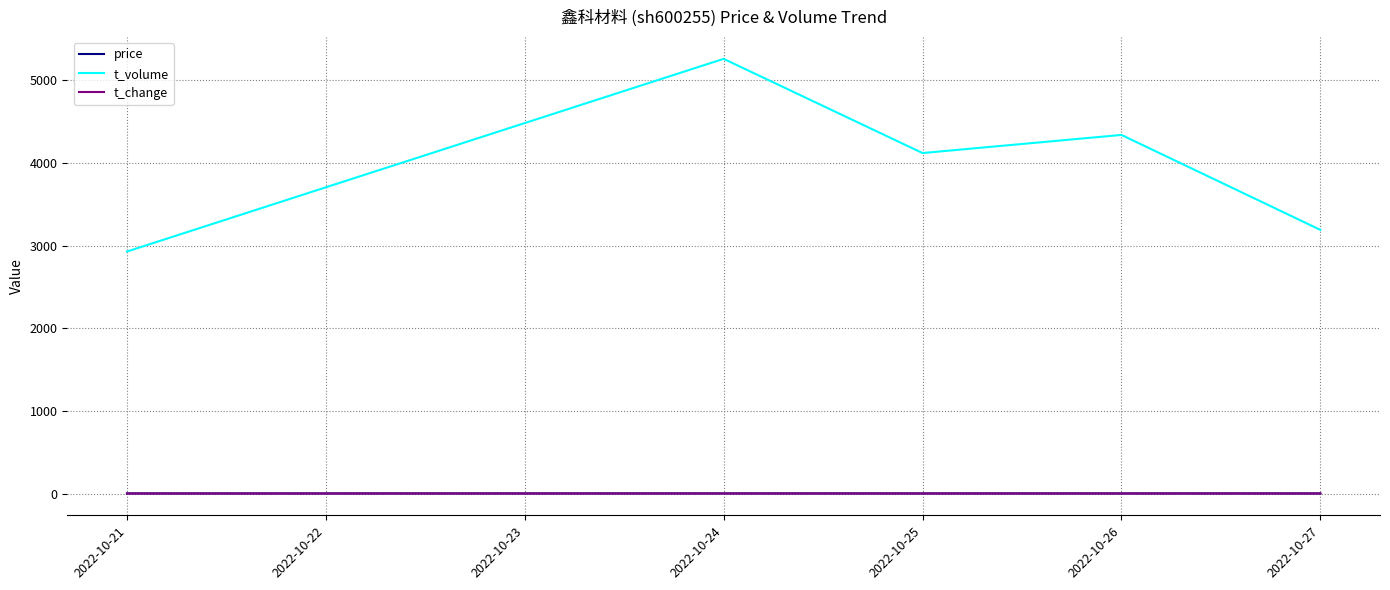

List the labels in order of t_volume value, largest first.

2022-10-24, 2022-10-26, 2022-10-25, 2022-10-27, 2022-10-21